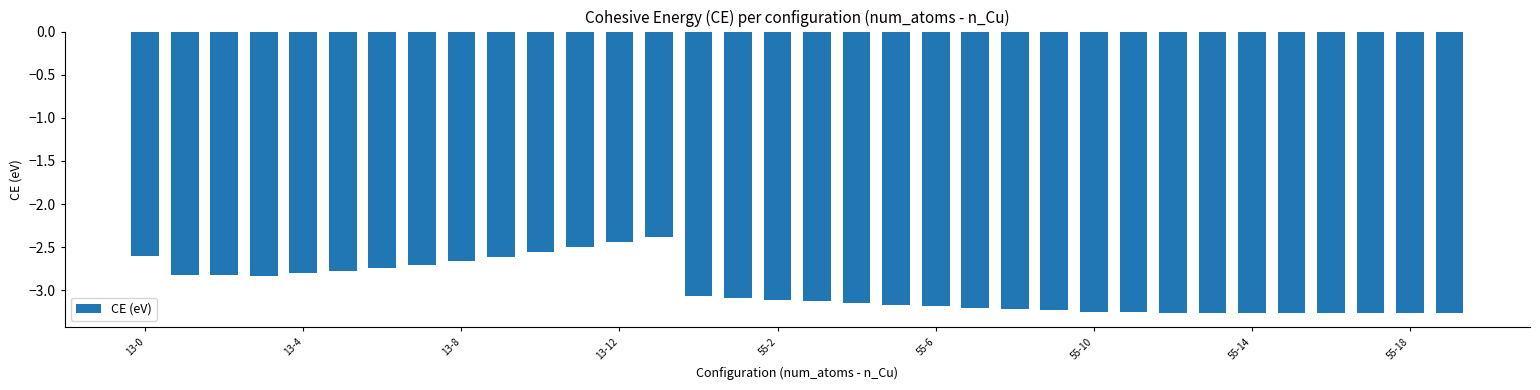

What is the sum of all values?

-101.4